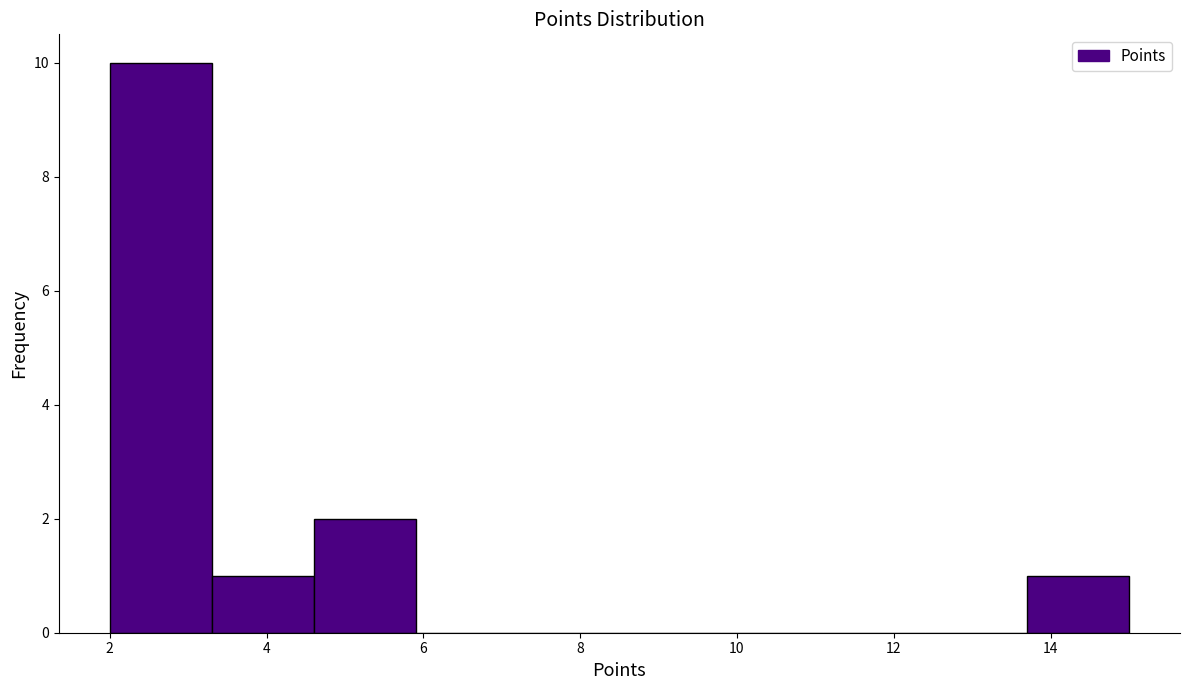

Reading left to right, list every bar in this chart as the range it spans on the x-axis followed by its height. Neither the bar edges nor the heights are printed on the chart, so give them approximately, as read against the axes.

2.0 to 3.3: 10
3.3 to 4.6: 1
4.6 to 5.9: 2
5.9 to 7.2: 0
7.2 to 8.5: 0
8.5 to 9.8: 0
9.8 to 11.1: 0
11.1 to 12.4: 0
12.4 to 13.7: 0
13.7 to 15.0: 1